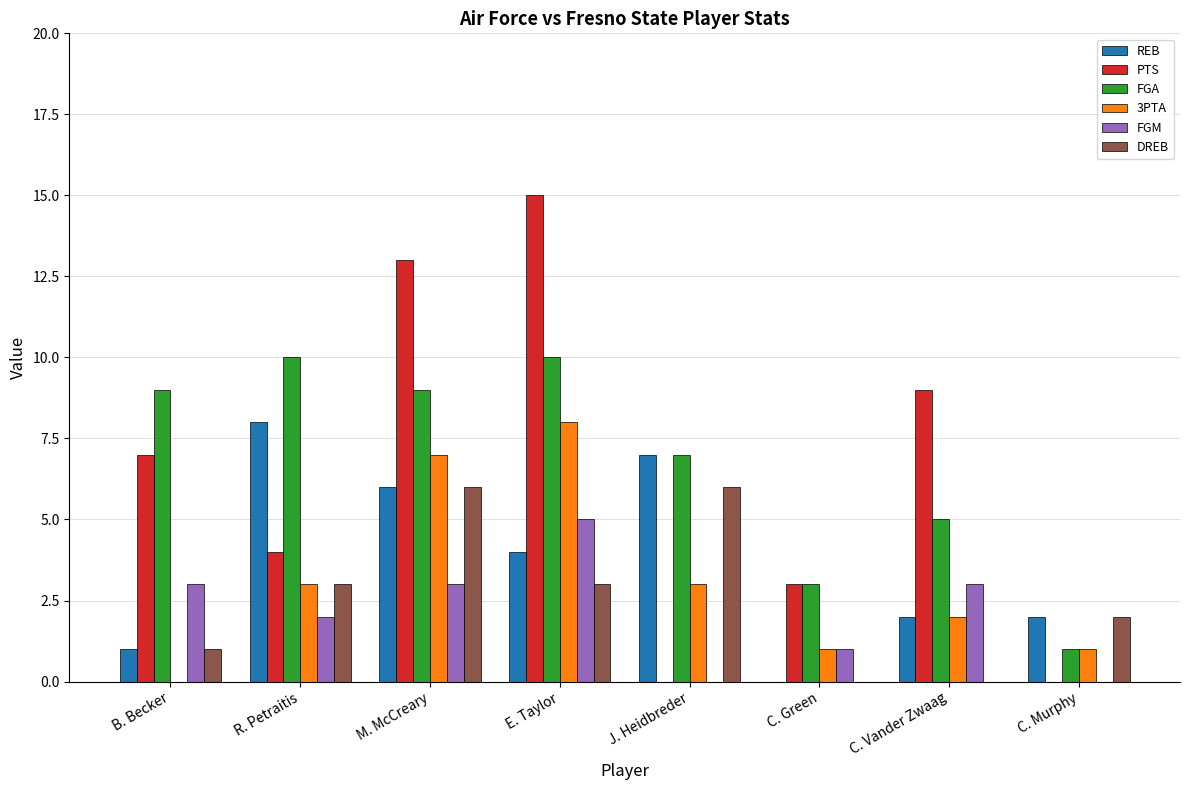

At which category is the sum across all series the highest?

E. Taylor